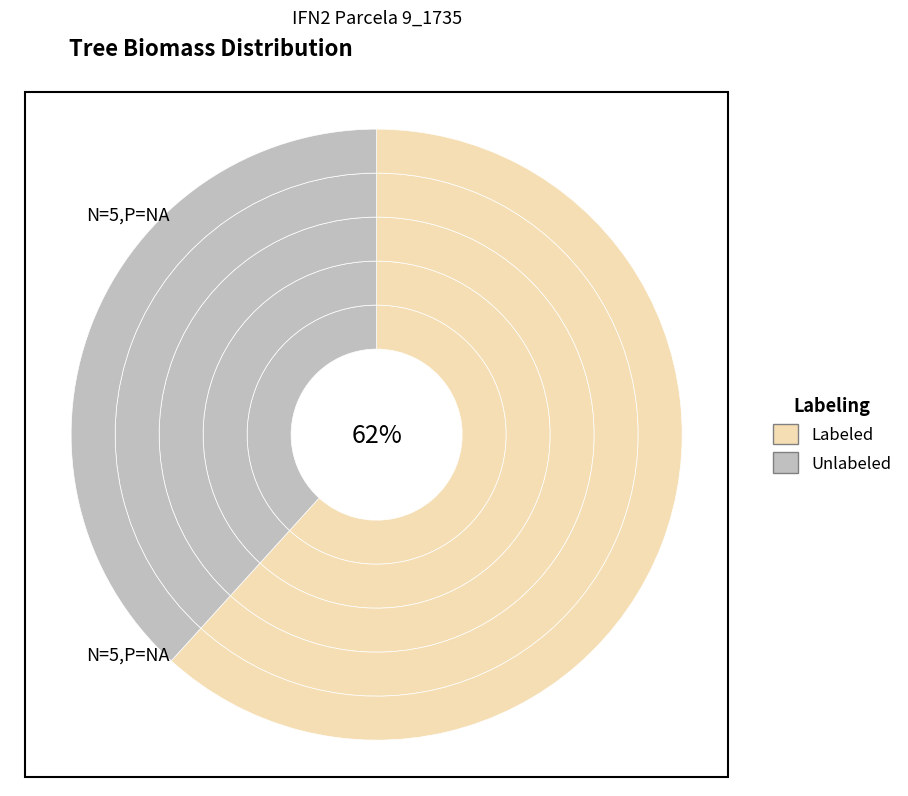

Does 9_1735_1 represent more than half of the total?

No